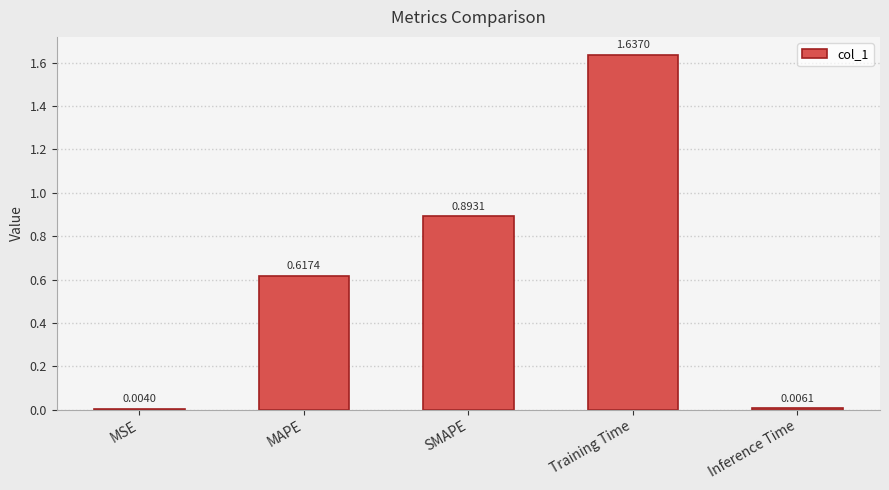

What is the sum of all values?

3.2